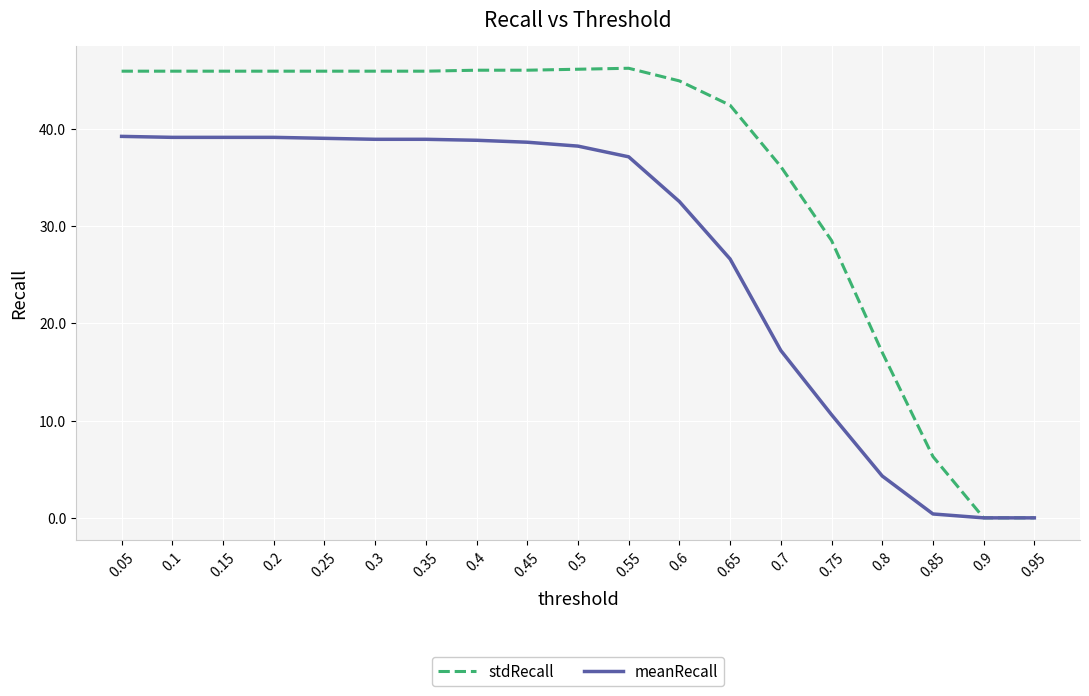

Rank the series by their maximum value, from highest to lowest.

stdRecall, meanRecall